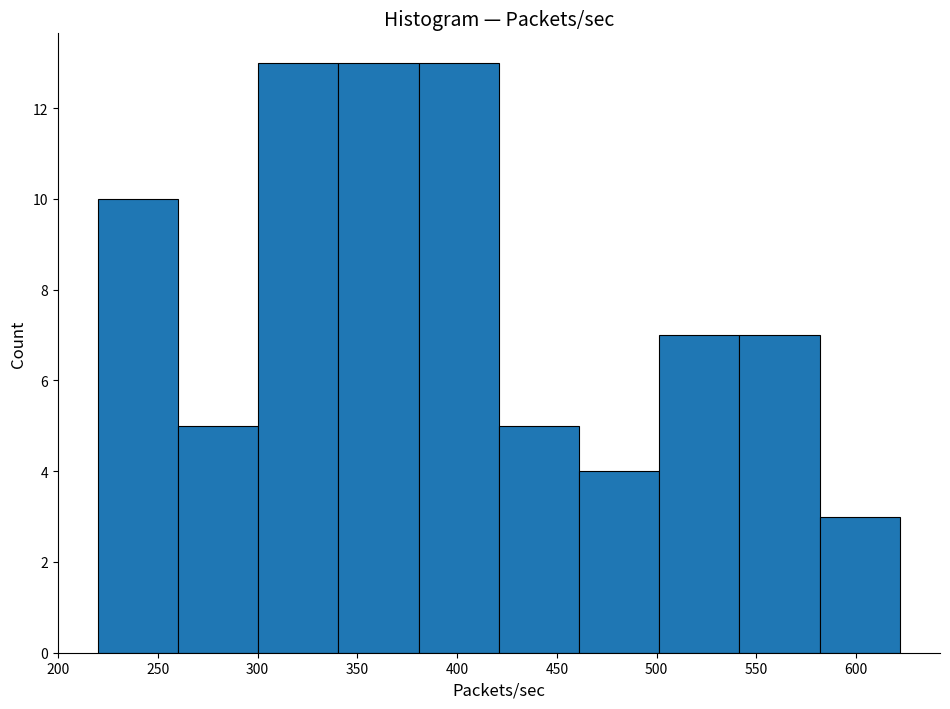

Reading left to right, transcribe this chart: for each bar, give the range it covers on the x-axis and its height. Neither the bar edges nor the heights are printed on the chart, so give them approximately, as read against the axes.

220 to 260: 10
260 to 300: 5
300 to 340: 13
340 to 380: 13
380 to 420: 13
420 to 460: 5
460 to 500: 4
500 to 540: 7
540 to 580: 7
580 to 620: 3